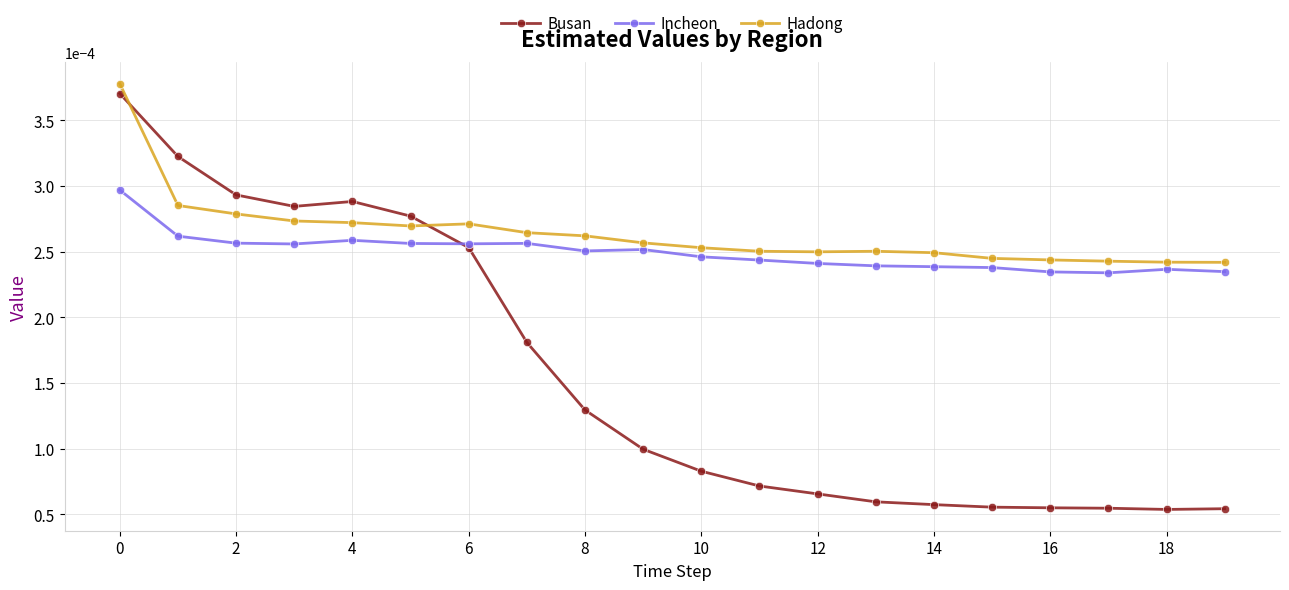

True or false: Hadong has more than 0 points higher than both neighbors.

True